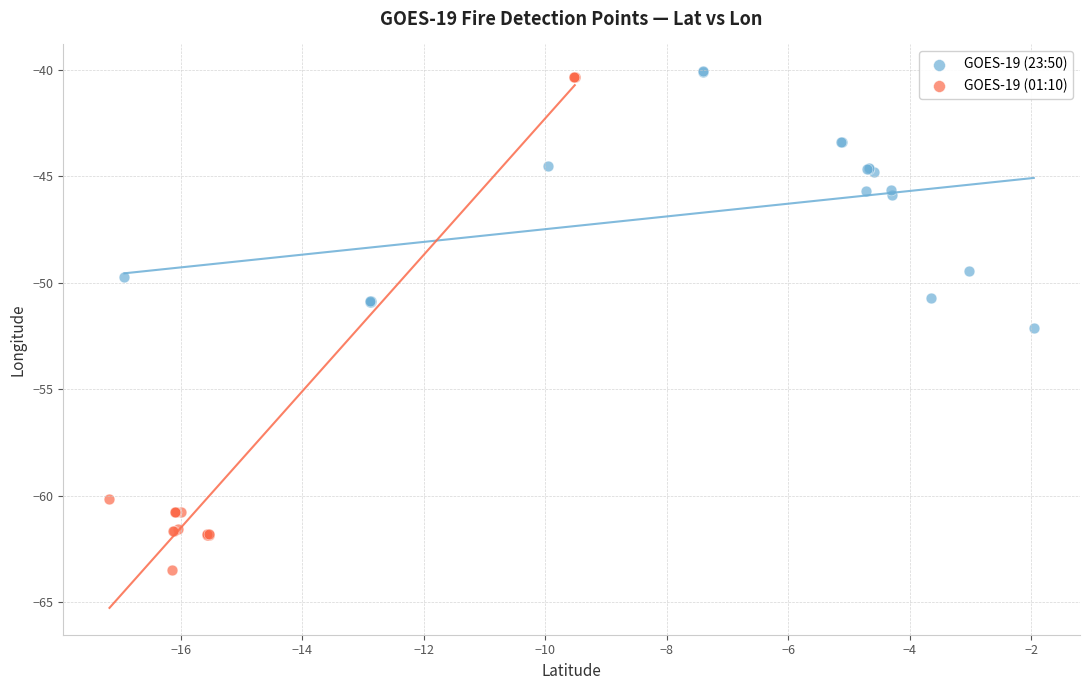

Which series contains the lowest Y value?

GOES-19 (01:10)